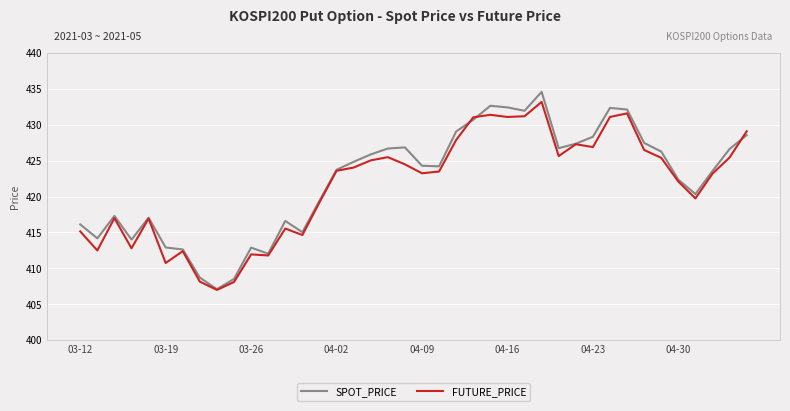

What is the maximum value for FUTURE_PRICE?

433.2